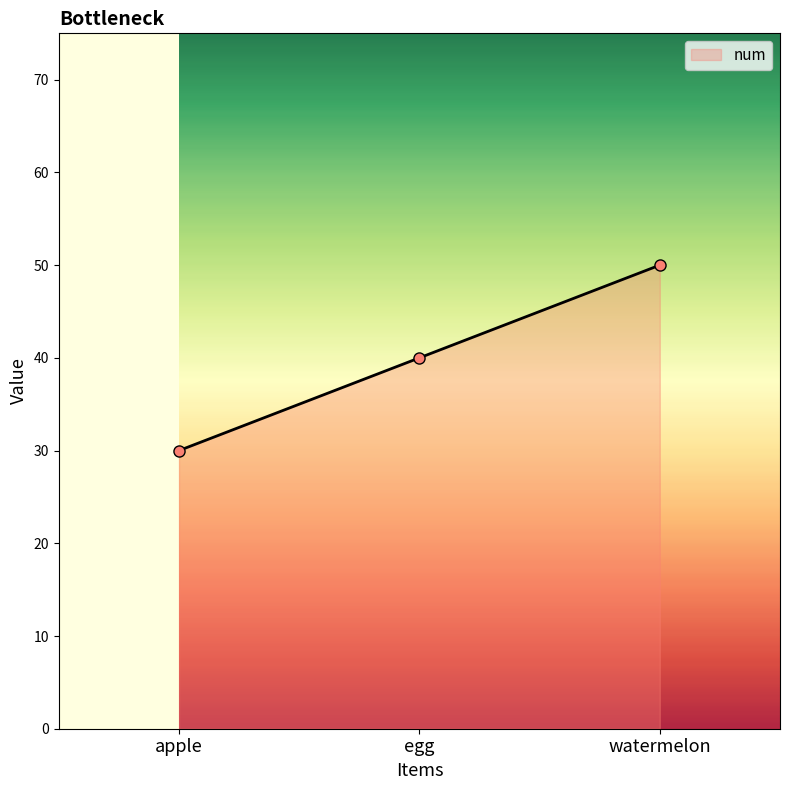

List the labels in order of value, smallest first.

apple, egg, watermelon